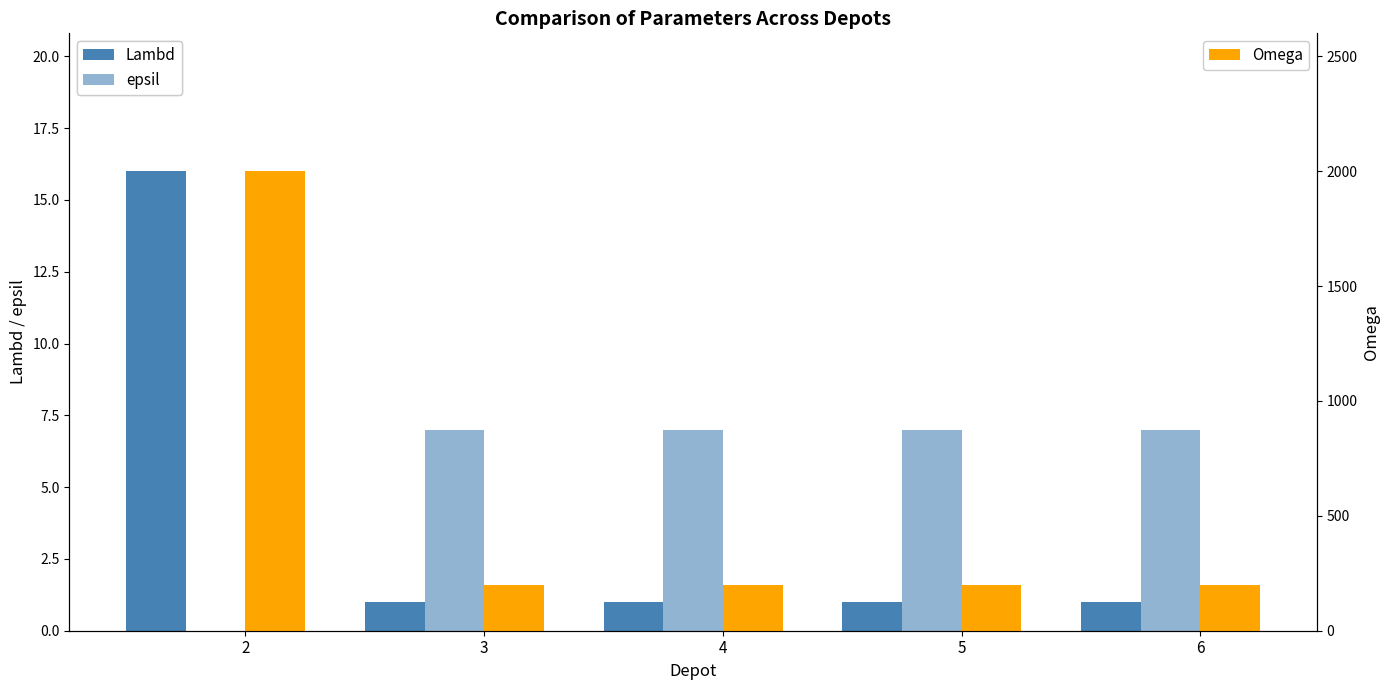

What is the value of the Lambd bar at the 5th from the left?

1